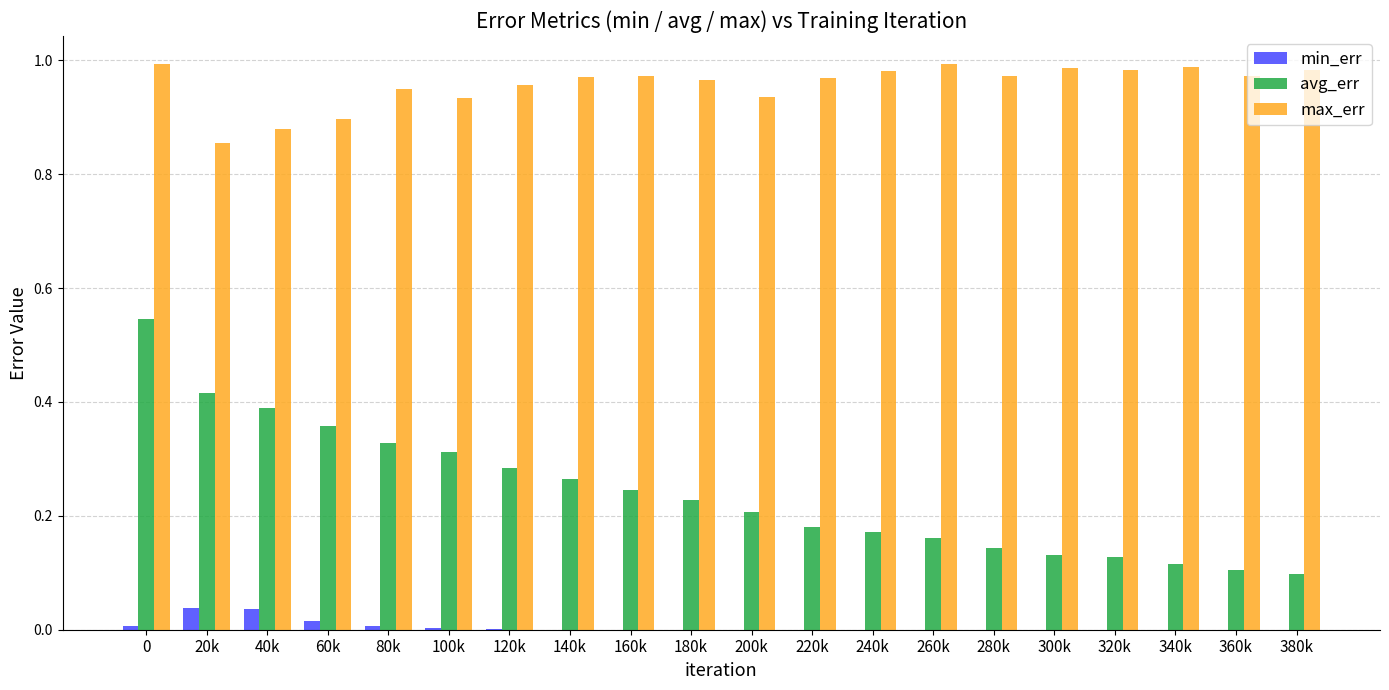

Are the bars horizontal?

No